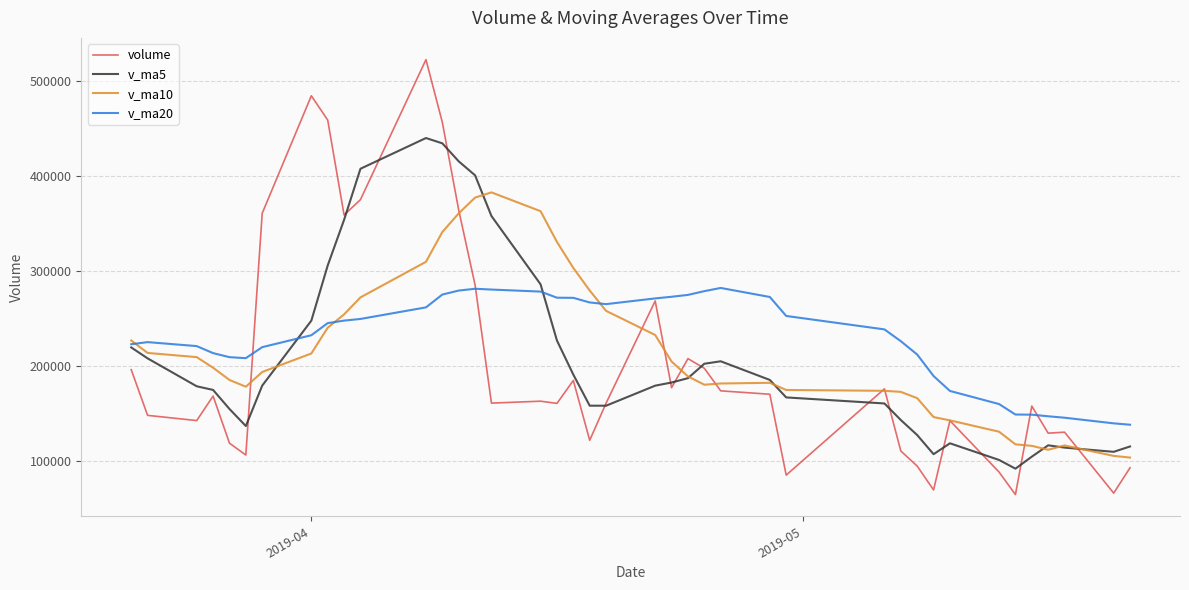

What is the difference between the maximum and minimum values in the v_ma5 series?

347682.2